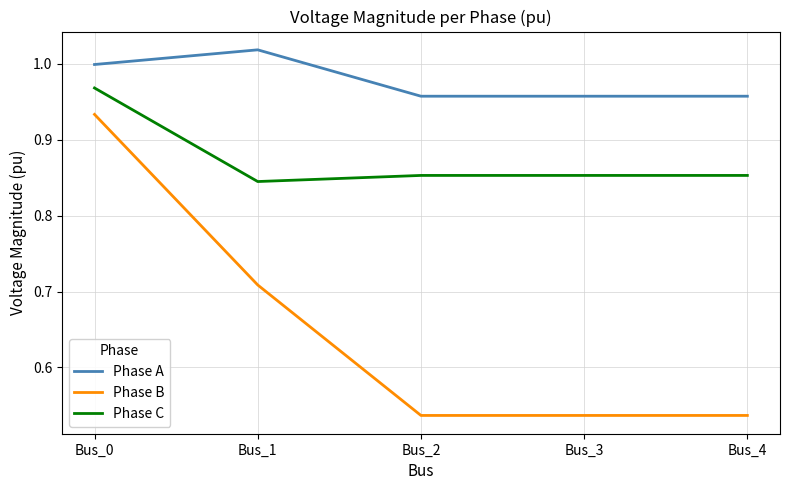

True or false: Phase C and Phase B cross at least once.

False